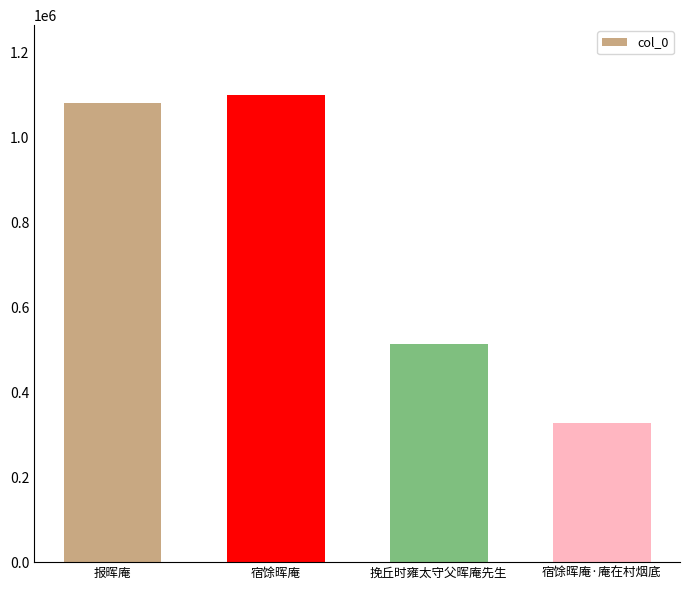

What is the difference between the maximum and minimum values?

770339